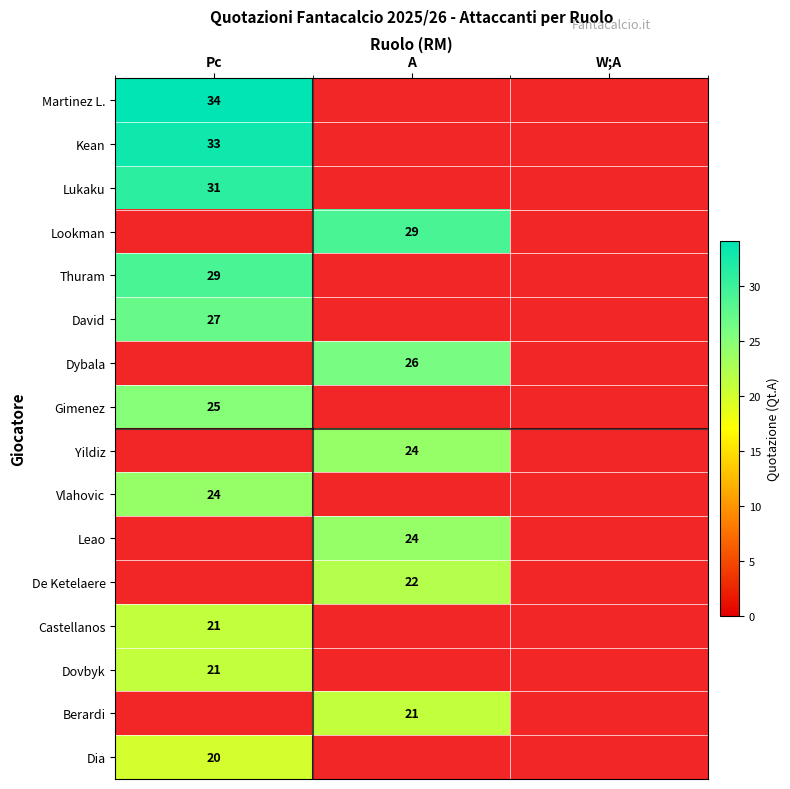

The value of Castellanos at Pc is 21. True or false?

True